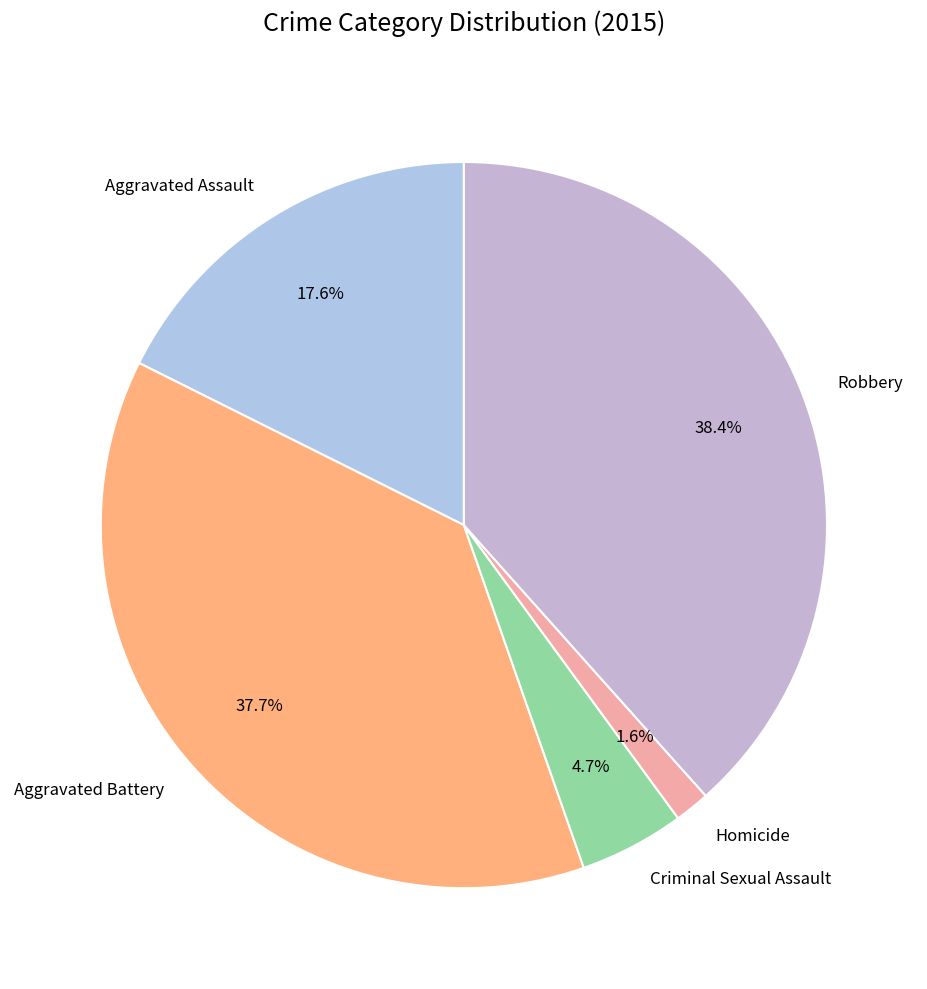

To the nearest percent, what is the difference between the largest and smallest slice percentages?

37%